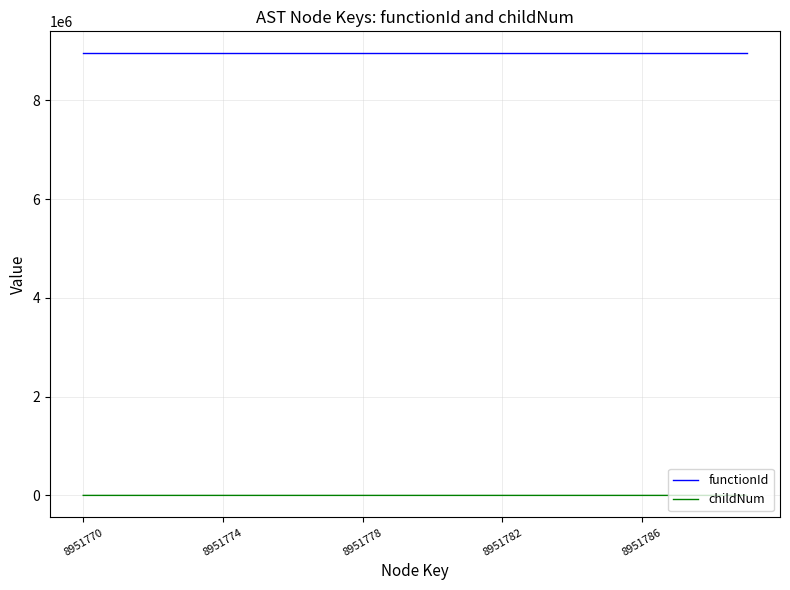

Rank the series by their average value, from lowest to highest.

childNum, functionId